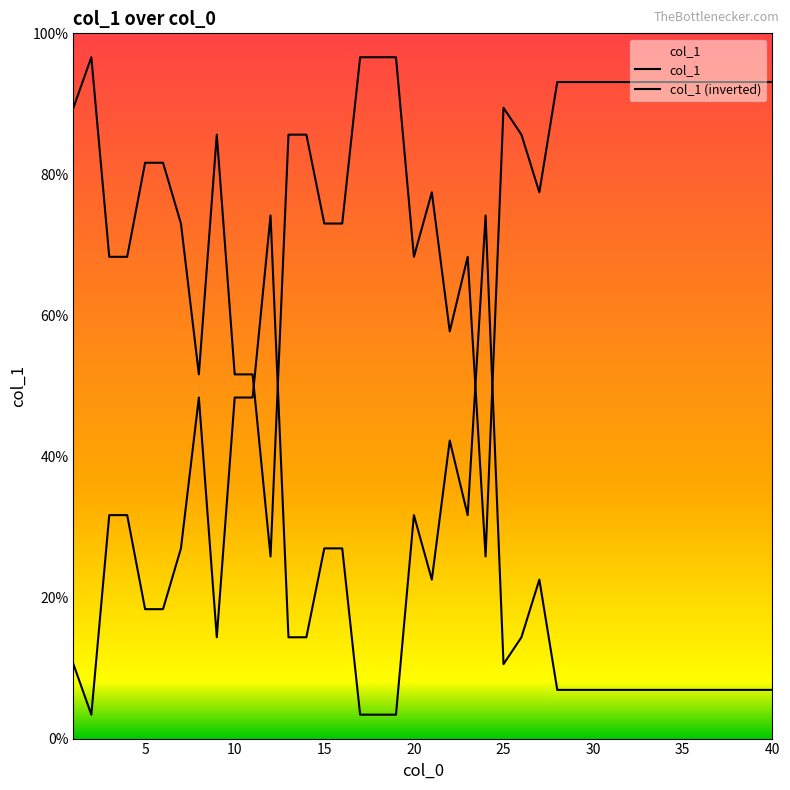

Does the chart have visible grid lines?

No